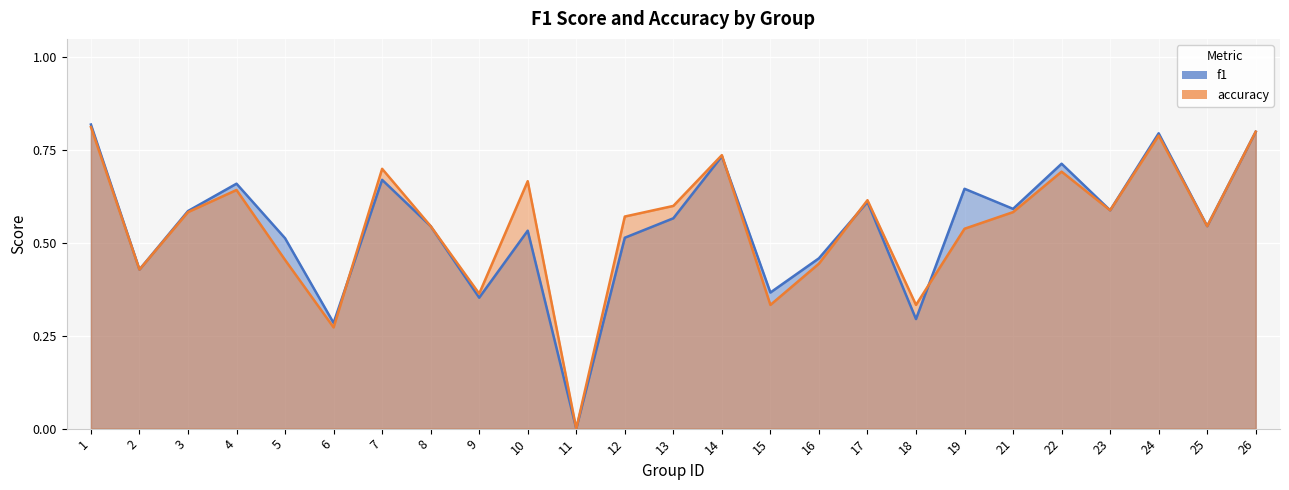

Reading right to left, list all the values displayed in this chart.

f1: 0.8	0.5	0.8	0.6	0.7	0.6	0.6	0.3	0.6	0.5	0.4	0.7	0.6	0.5	0.0	0.5	0.4	0.5	0.7	0.3	0.5	0.7	0.6	0.4	0.8
accuracy: 0.8	0.5	0.8	0.6	0.7	0.6	0.5	0.3	0.6	0.4	0.3	0.7	0.6	0.6	0.0	0.7	0.4	0.5	0.7	0.3	0.5	0.6	0.6	0.4	0.8